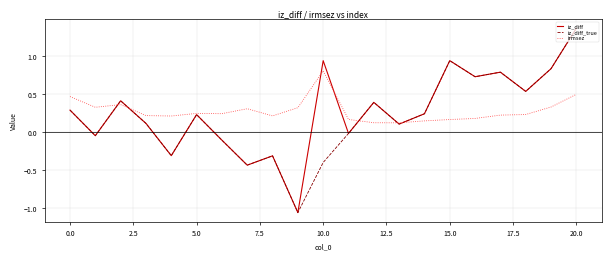

What is the average value of the iz_diff_true series?

0.2